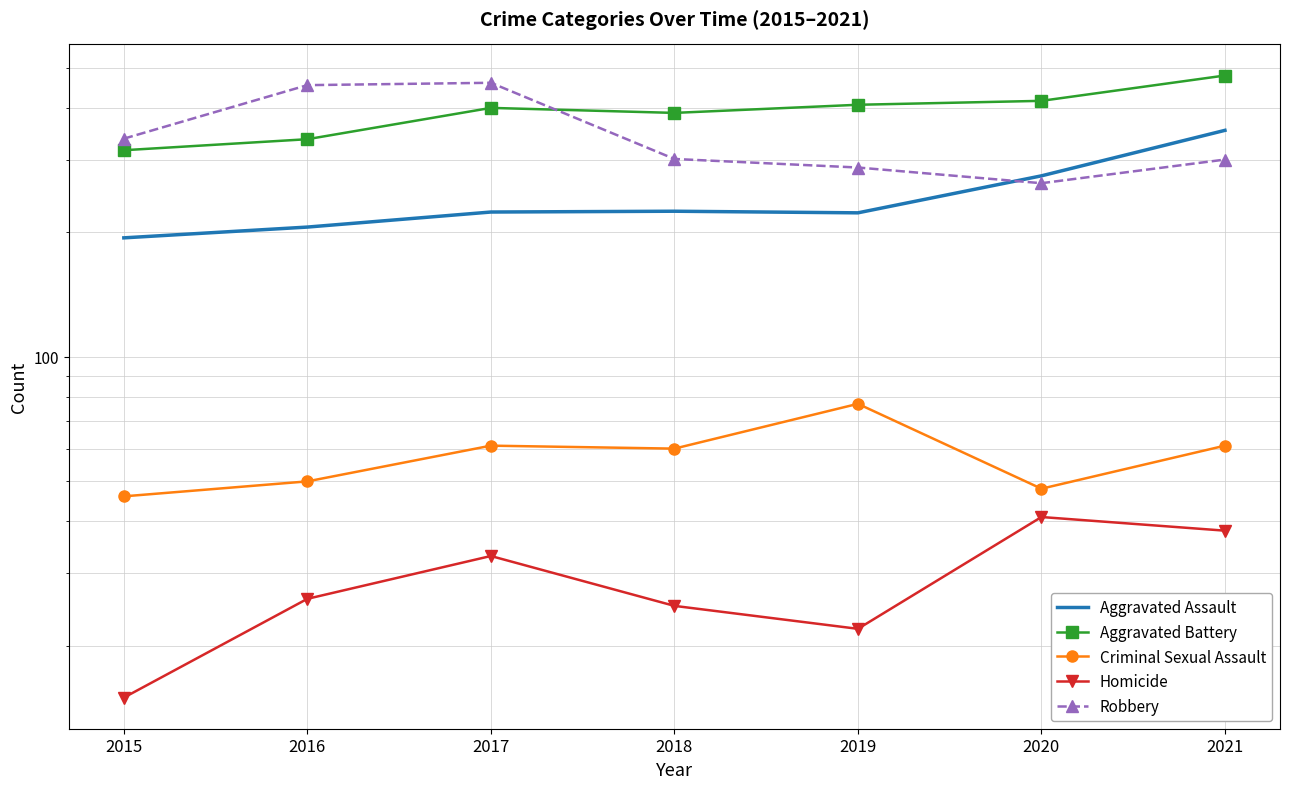

Reading right to left, extract all data points from this chart.

Aggravated Assault: 2021=353	2020=274	2019=223	2018=225	2017=224	2016=206	2015=194
Aggravated Battery: 2021=479	2020=416	2019=407	2018=389	2017=400	2016=336	2015=316
Criminal Sexual Assault: 2021=61	2020=48	2019=77	2018=60	2017=61	2016=50	2015=46
Homicide: 2021=38	2020=41	2019=22	2018=25	2017=33	2016=26	2015=15
Robbery: 2021=300	2020=263	2019=287	2018=301	2017=460	2016=454	2015=337